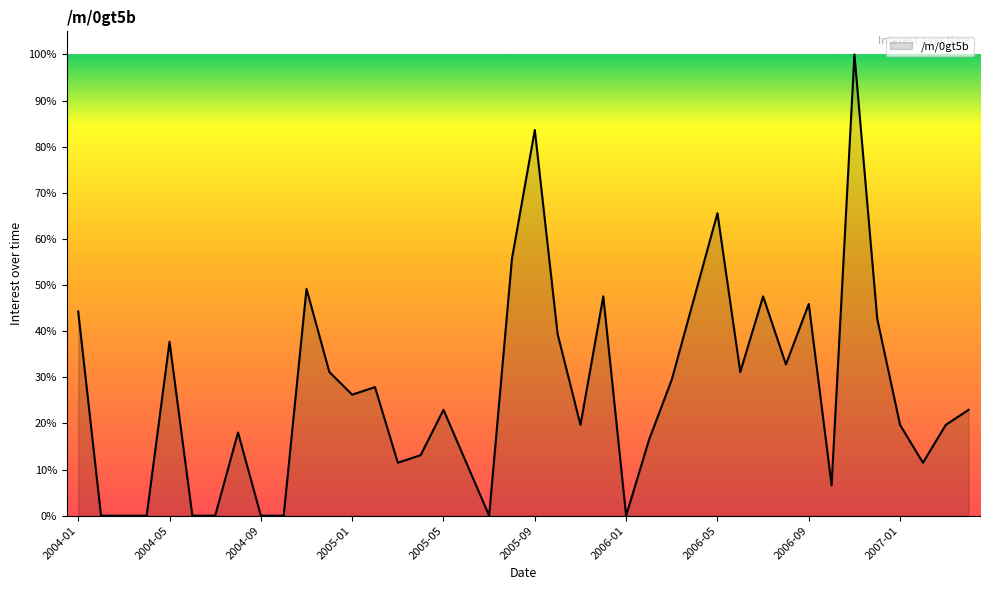

What is the difference between the maximum and minimum values?

100.0